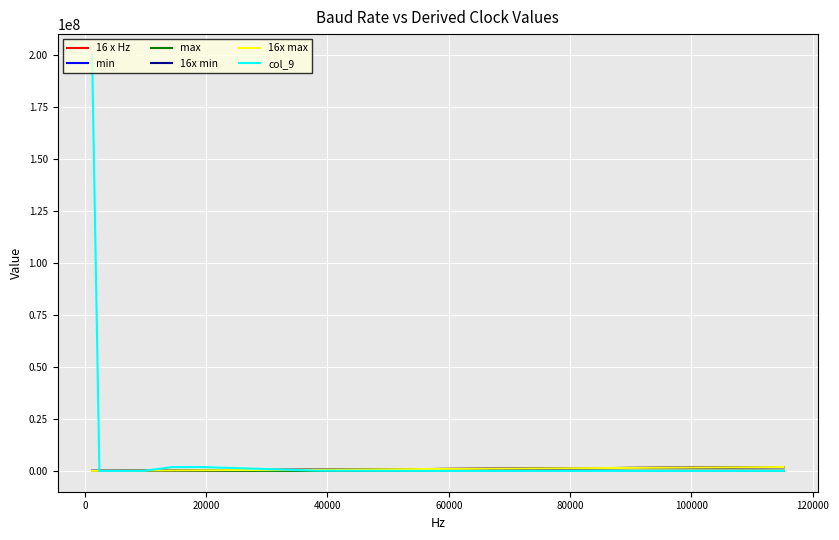

Does the chart have visible grid lines?

Yes